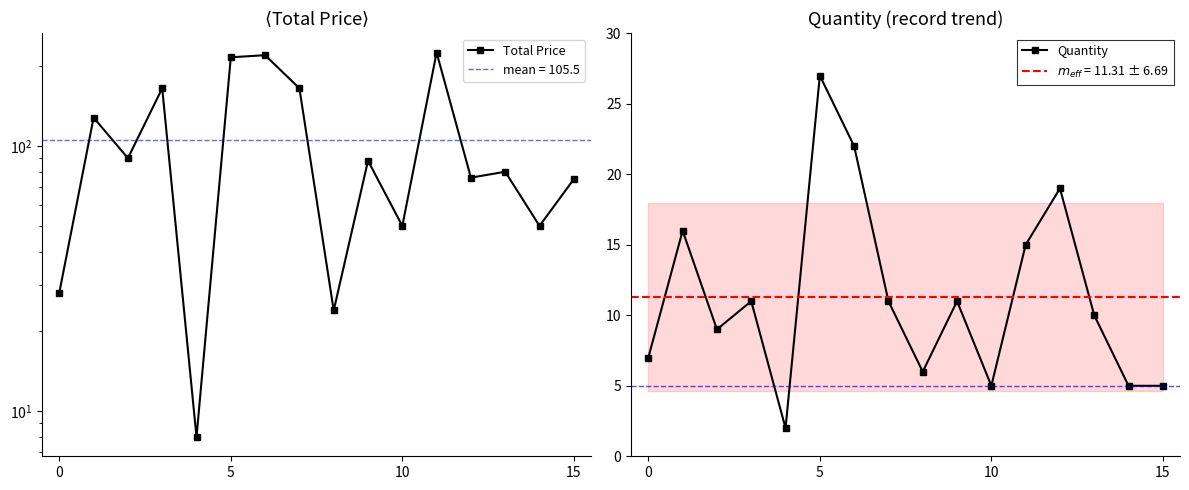

True or false: Total Price and Quantity cross at least once.

False